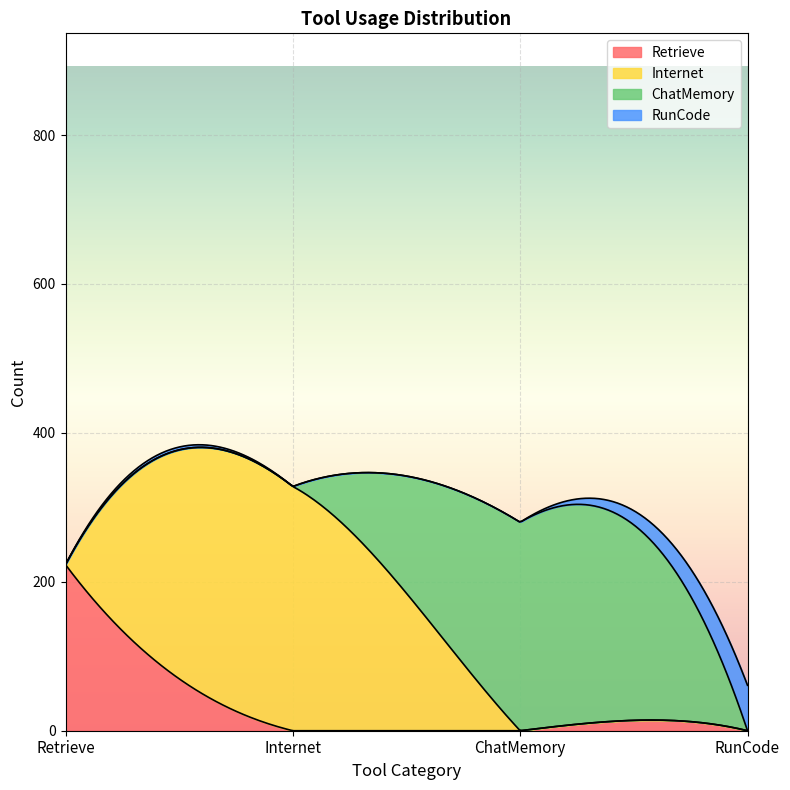

Is it true that Internet equals 0 at Retrieve?

True